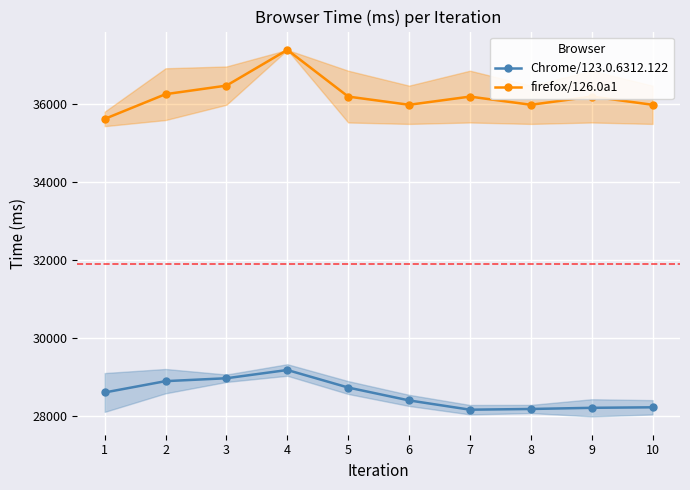

What are all the series names shown in the legend?

Chrome/123.0.6312.122, firefox/126.0a1